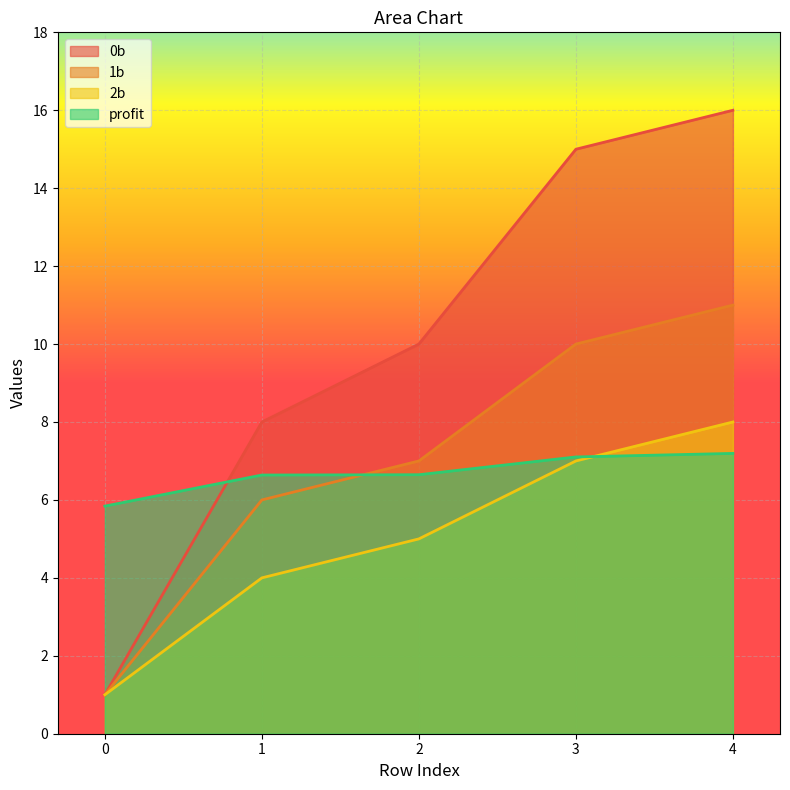

True or false: 0b and 1b cross at least once.

False